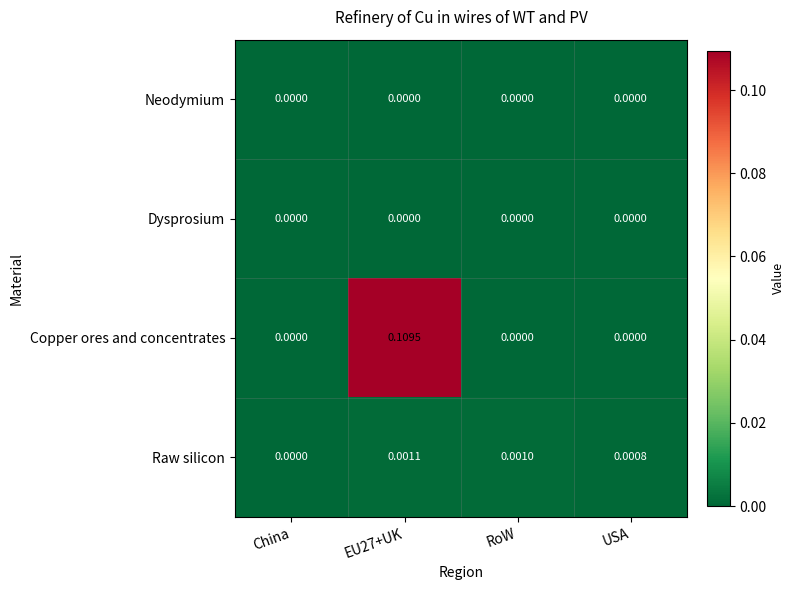

Between EU27+UK and USA, which series saw the biggest shift?

Copper ores and concentrates